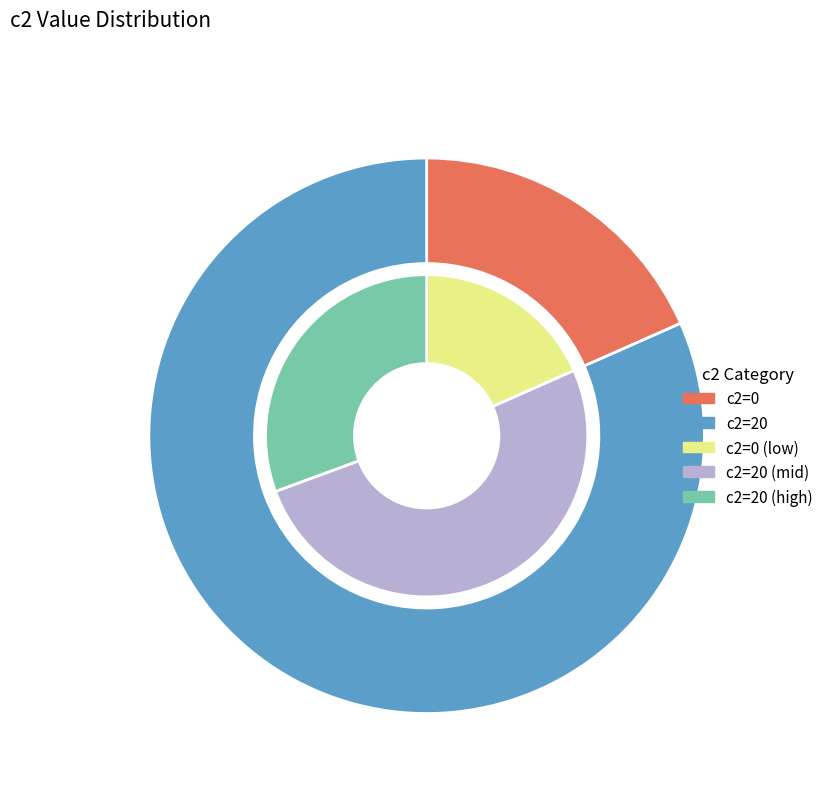

What is the total percentage of c2=20 and c2=0?

100.0%